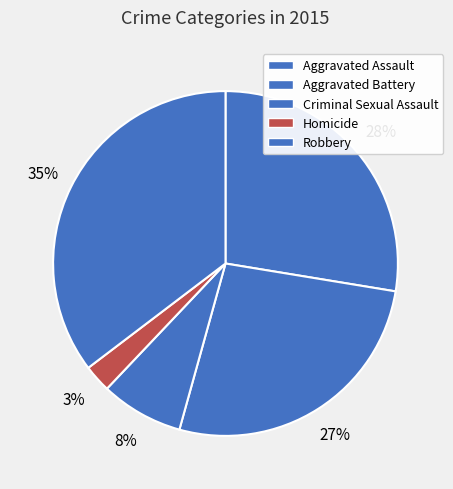

Is there a majority slice in this chart?

No